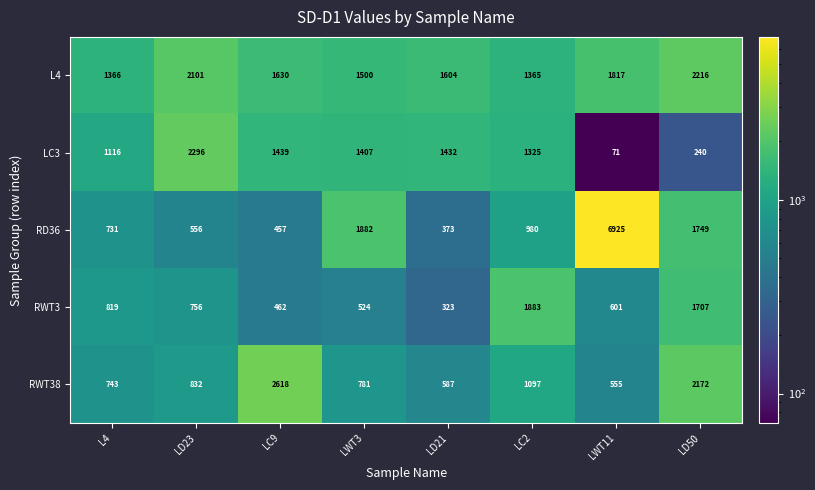

How many distinct data groups are displayed?

5